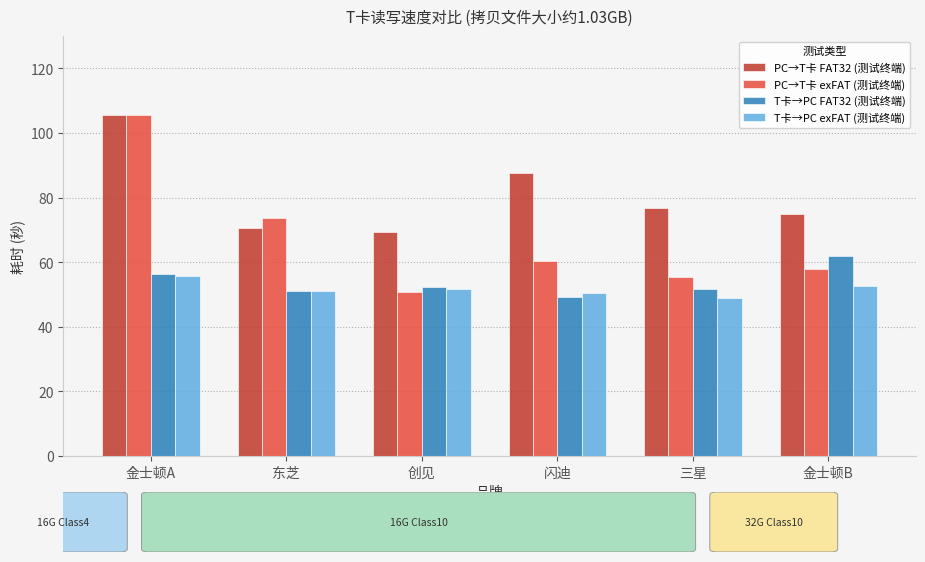

What is the average value of the PC→T卡 exFAT (测试终端) series?

67.3